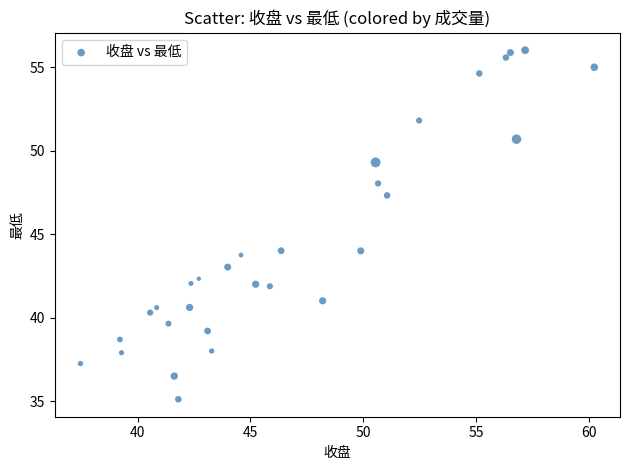

What is the range of X values (max minus min)?

22.8